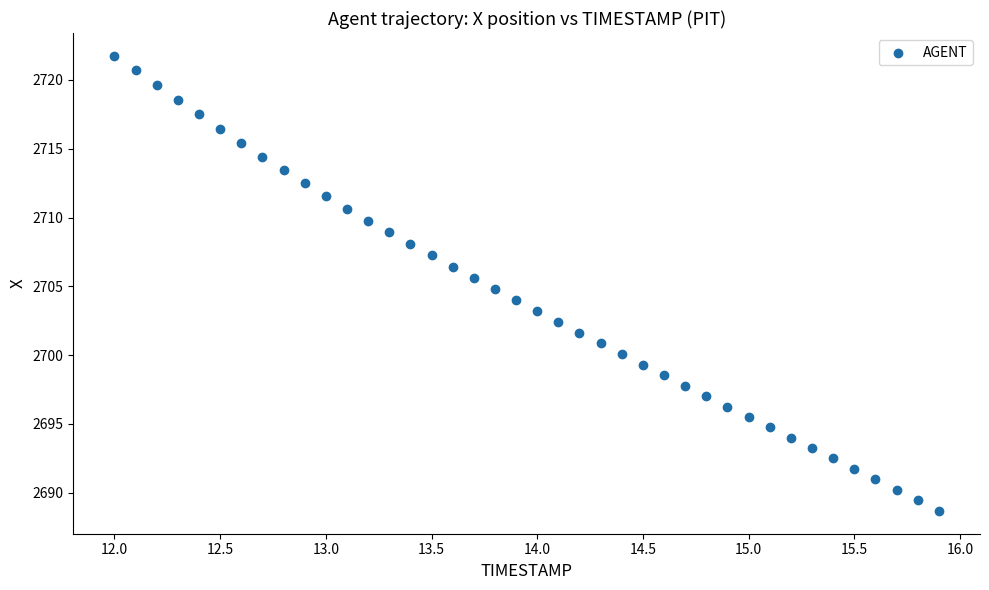

What is the range of Y values (max minus min)?

33.1